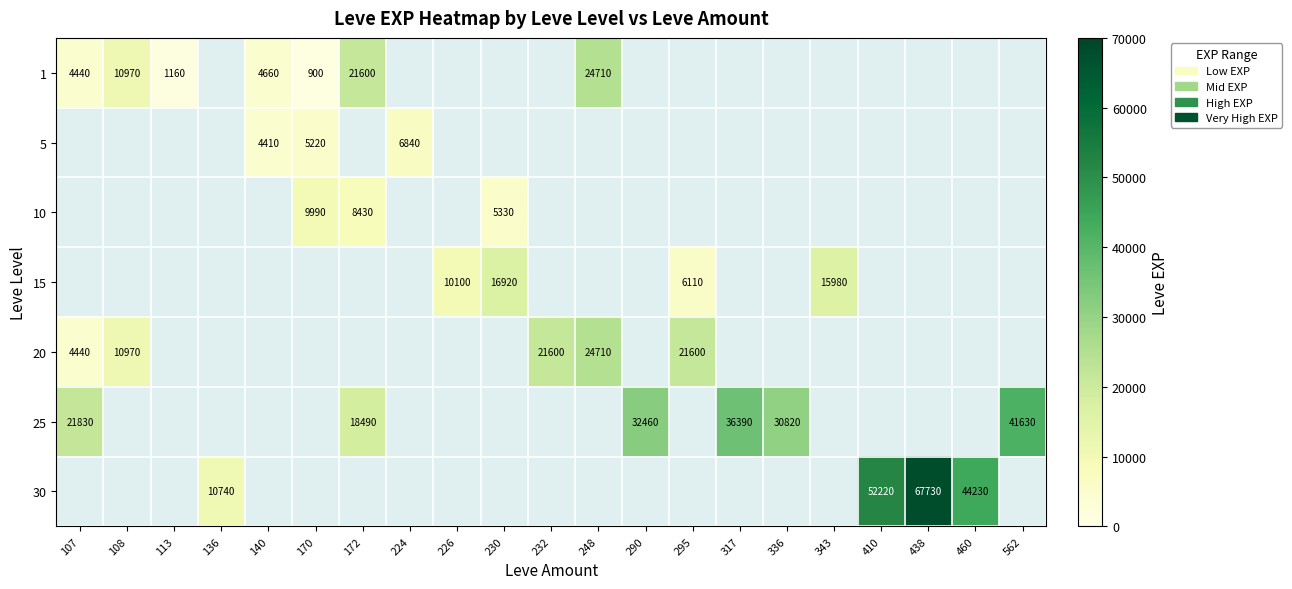

Count the number of data series in this chart.

7